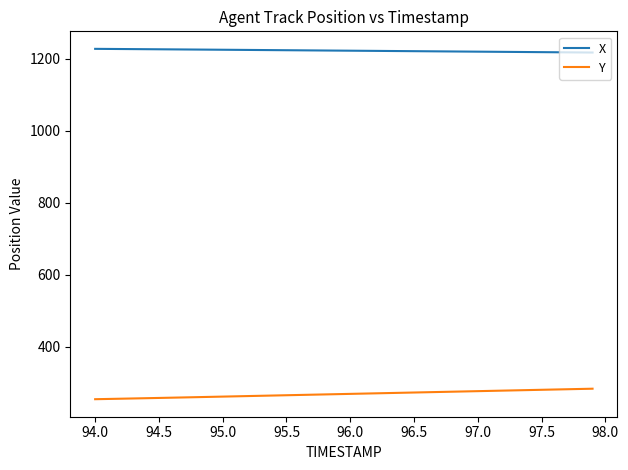

True or false: Y and X intersect in this chart.

False